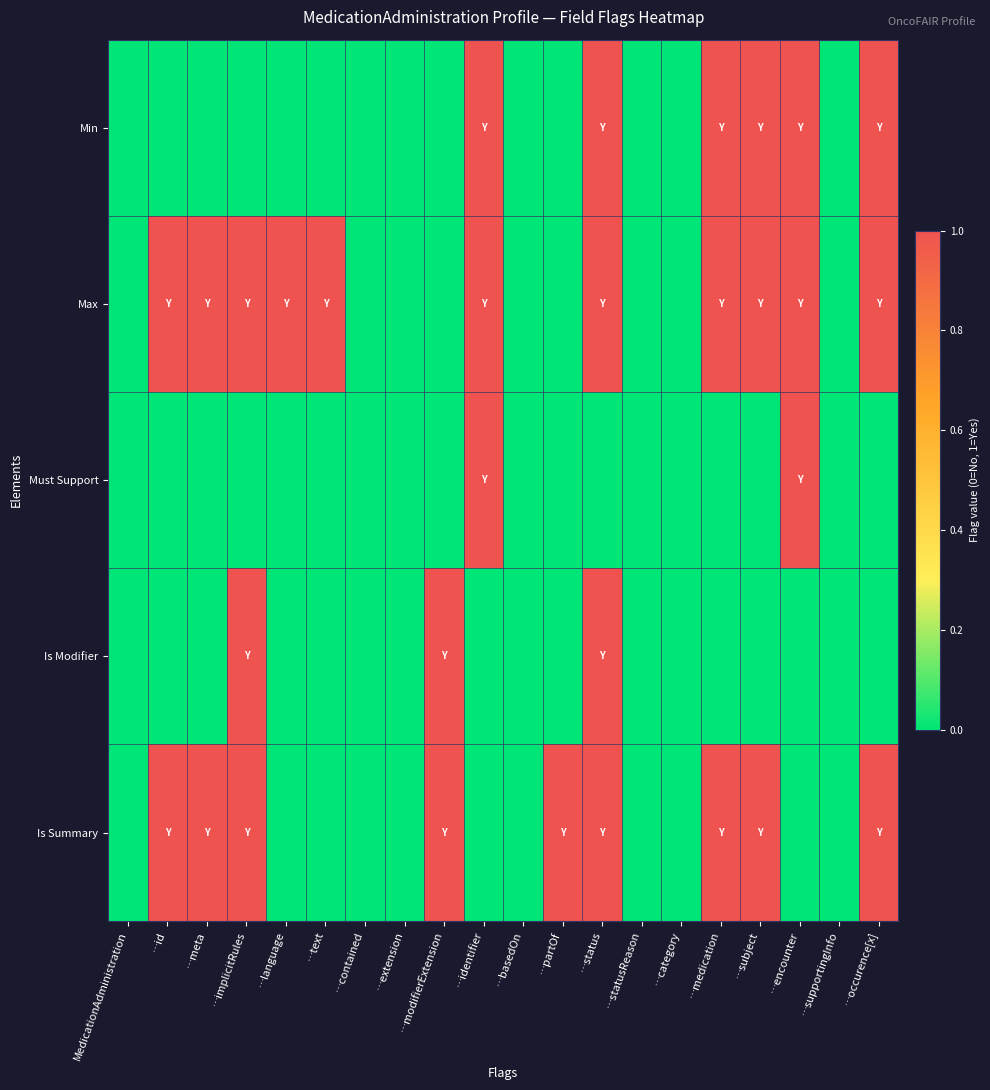

Reading left to right, transcribe all the data shown in this chart.

Min: MedicationAdministration=0	…id=0	…meta=0	…implicitRules=0	…language=0	…text=0	…contained=0	…extension=0	…modifierExtension=0	…identifier=1	…basedOn=0	…partOf=0	…status=1	…statusReason=0	…category=0	…medication=1	…subject=1	…encounter=1	…supportingInfo=0	…occurence[x]=1
Max: MedicationAdministration=0	…id=1	…meta=1	…implicitRules=1	…language=1	…text=1	…contained=0	…extension=0	…modifierExtension=0	…identifier=1	…basedOn=0	…partOf=0	…status=1	…statusReason=0	…category=0	…medication=1	…subject=1	…encounter=1	…supportingInfo=0	…occurence[x]=1
Must Support: MedicationAdministration=0	…id=0	…meta=0	…implicitRules=0	…language=0	…text=0	…contained=0	…extension=0	…modifierExtension=0	…identifier=1	…basedOn=0	…partOf=0	…status=0	…statusReason=0	…category=0	…medication=0	…subject=0	…encounter=1	…supportingInfo=0	…occurence[x]=0
Is Modifier: MedicationAdministration=0	…id=0	…meta=0	…implicitRules=1	…language=0	…text=0	…contained=0	…extension=0	…modifierExtension=1	…identifier=0	…basedOn=0	…partOf=0	…status=1	…statusReason=0	…category=0	…medication=0	…subject=0	…encounter=0	…supportingInfo=0	…occurence[x]=0
Is Summary: MedicationAdministration=0	…id=1	…meta=1	…implicitRules=1	…language=0	…text=0	…contained=0	…extension=0	…modifierExtension=1	…identifier=0	…basedOn=0	…partOf=1	…status=1	…statusReason=0	…category=0	…medication=1	…subject=1	…encounter=0	…supportingInfo=0	…occurence[x]=1